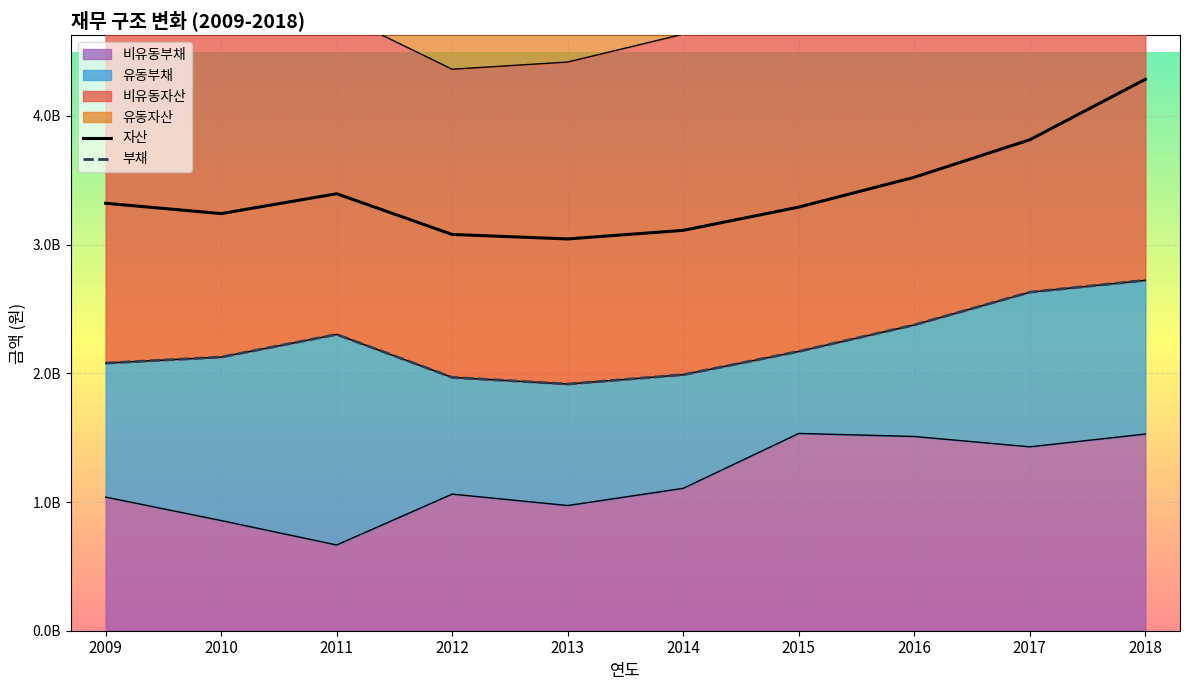

Does the chart display data point markers on the line(s)?

No